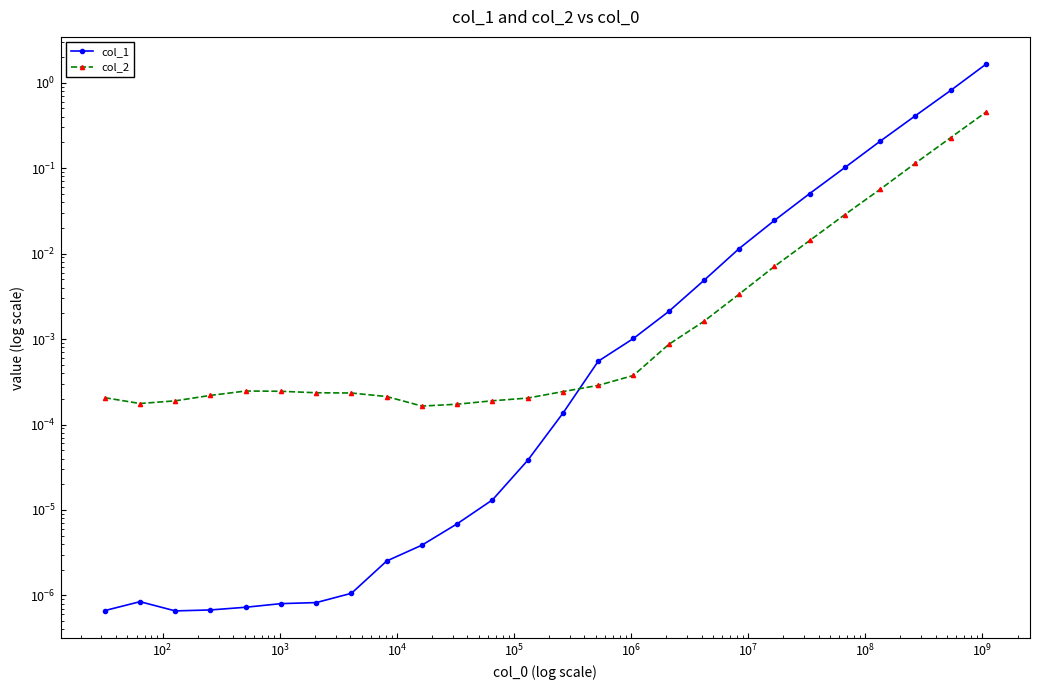

What is the highest value of the col_1 series?

1.6